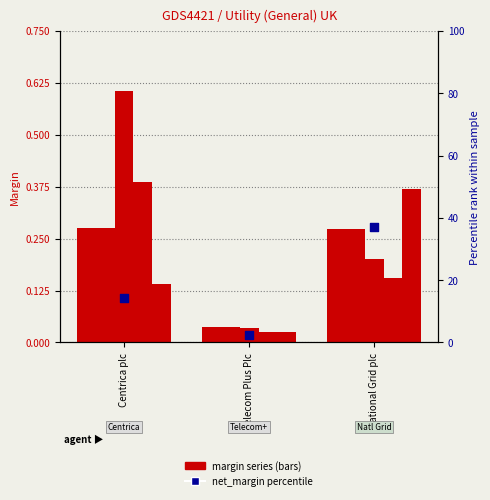

Which series contains the highest Y value?

net_margin (pct)